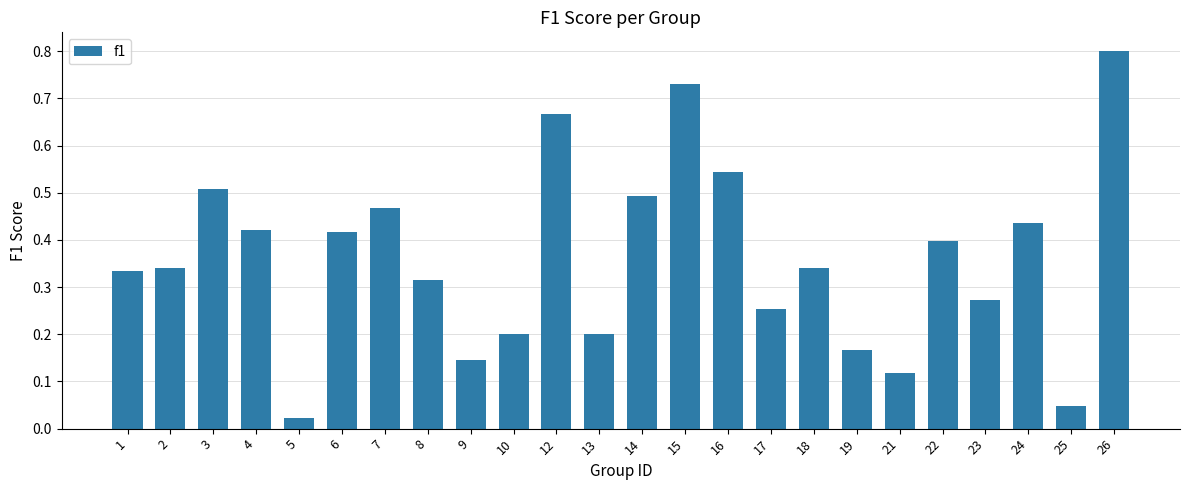

What is the change in value from 1 to 4?

+0.1